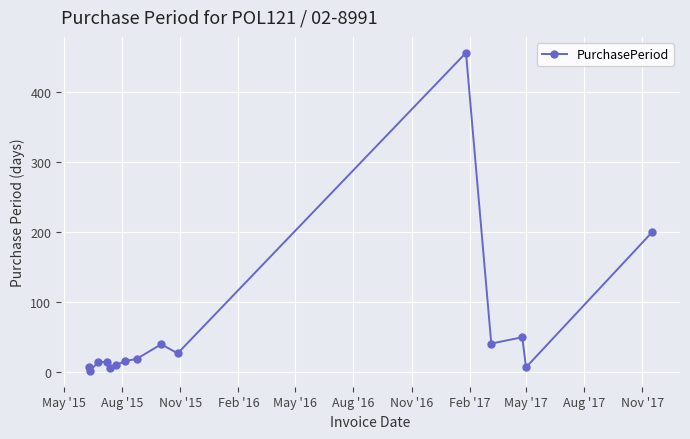

What is the sum of all values?

896